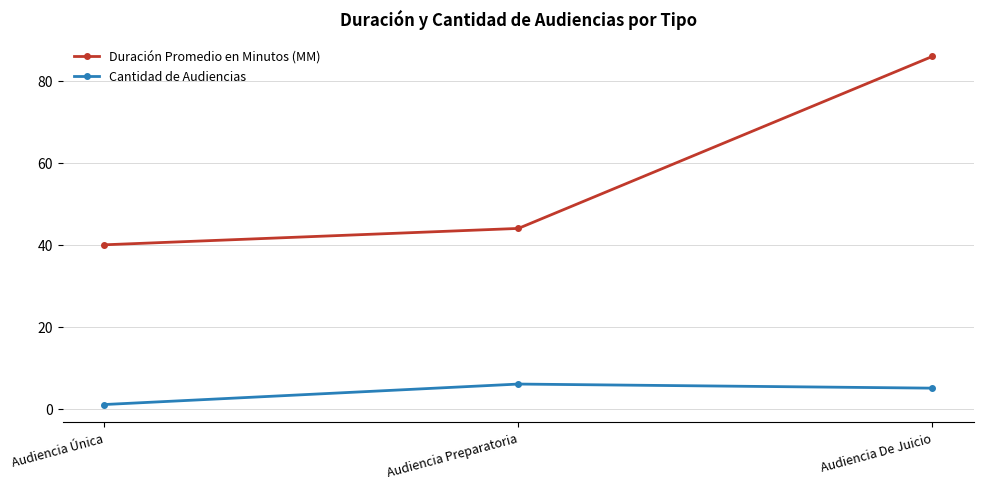

What is the approximate value of Cantidad de Audiencias at Audiencia De Juicio?

5